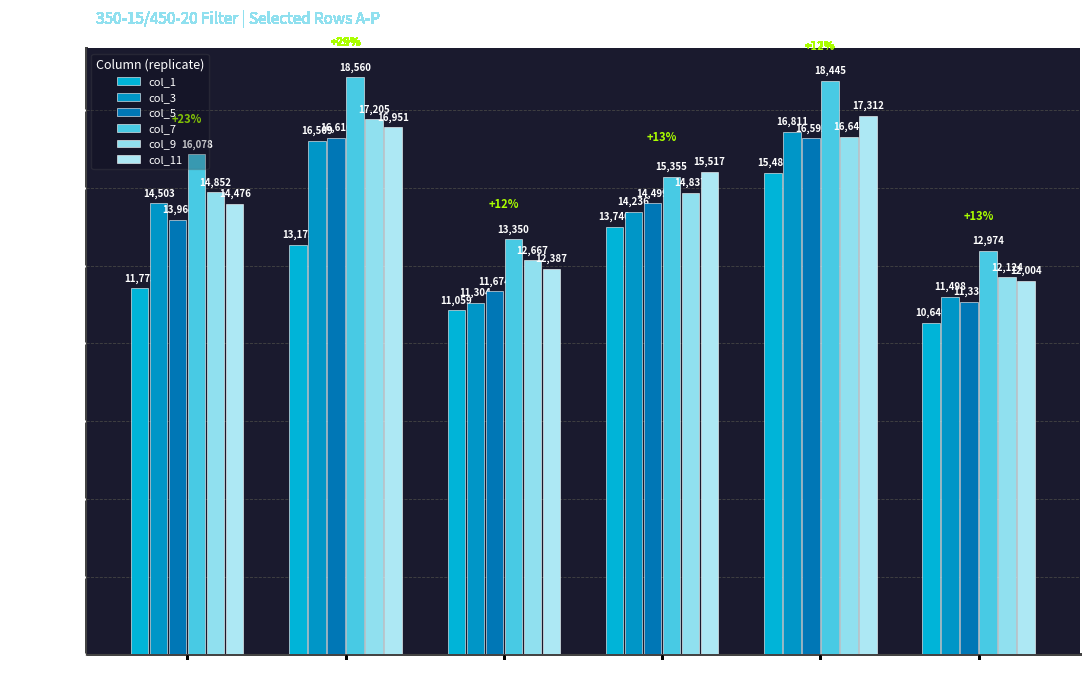

Which series has the largest range (max minus min)?

col_7